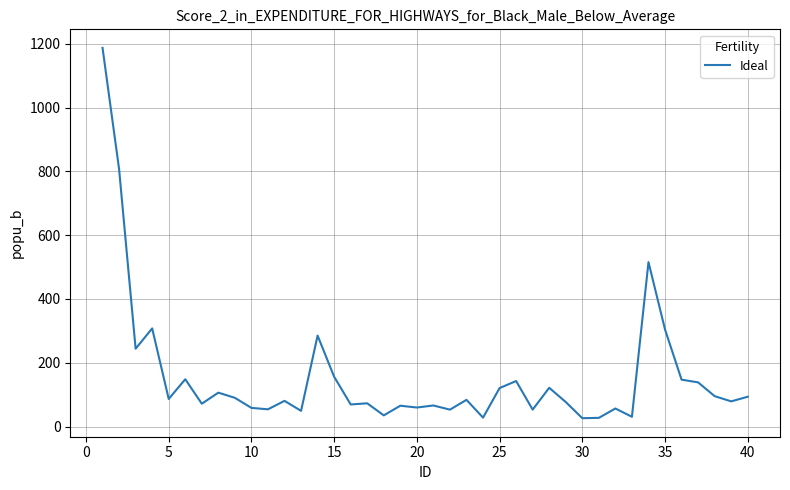

What is the smallest value displayed?

26.0